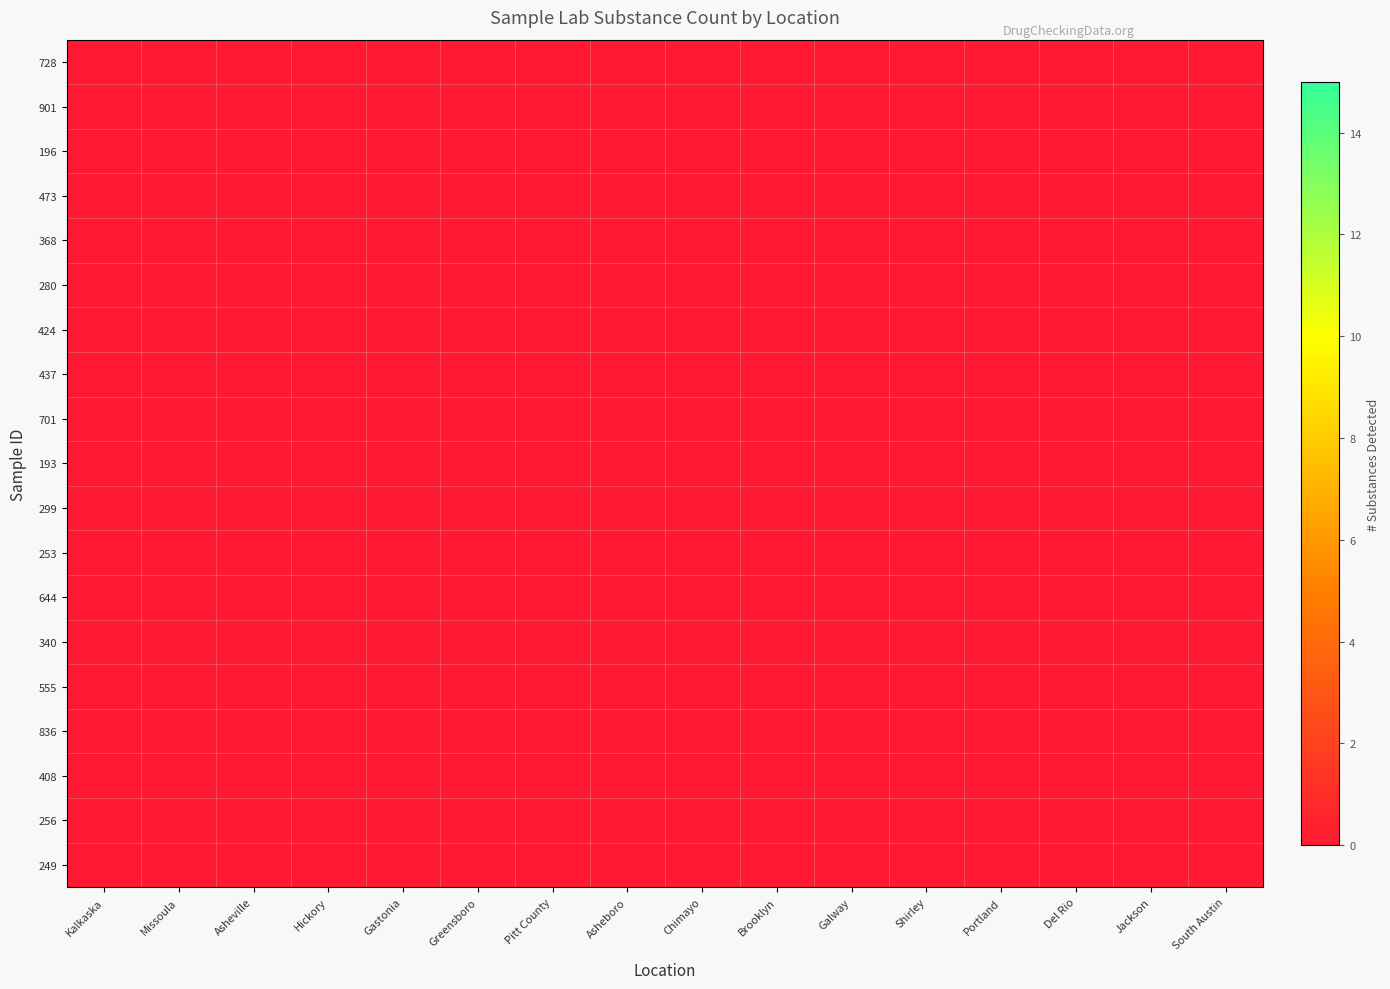

List the labels in order of 193 value, largest first.

Kalkaska, Missoula, Asheville, Hickory, Gastonia, Greensboro, Pitt County, Asheboro, Chimayo, Brooklyn, Galway, Shirley, Portland, Del Rio, Jackson, South Austin